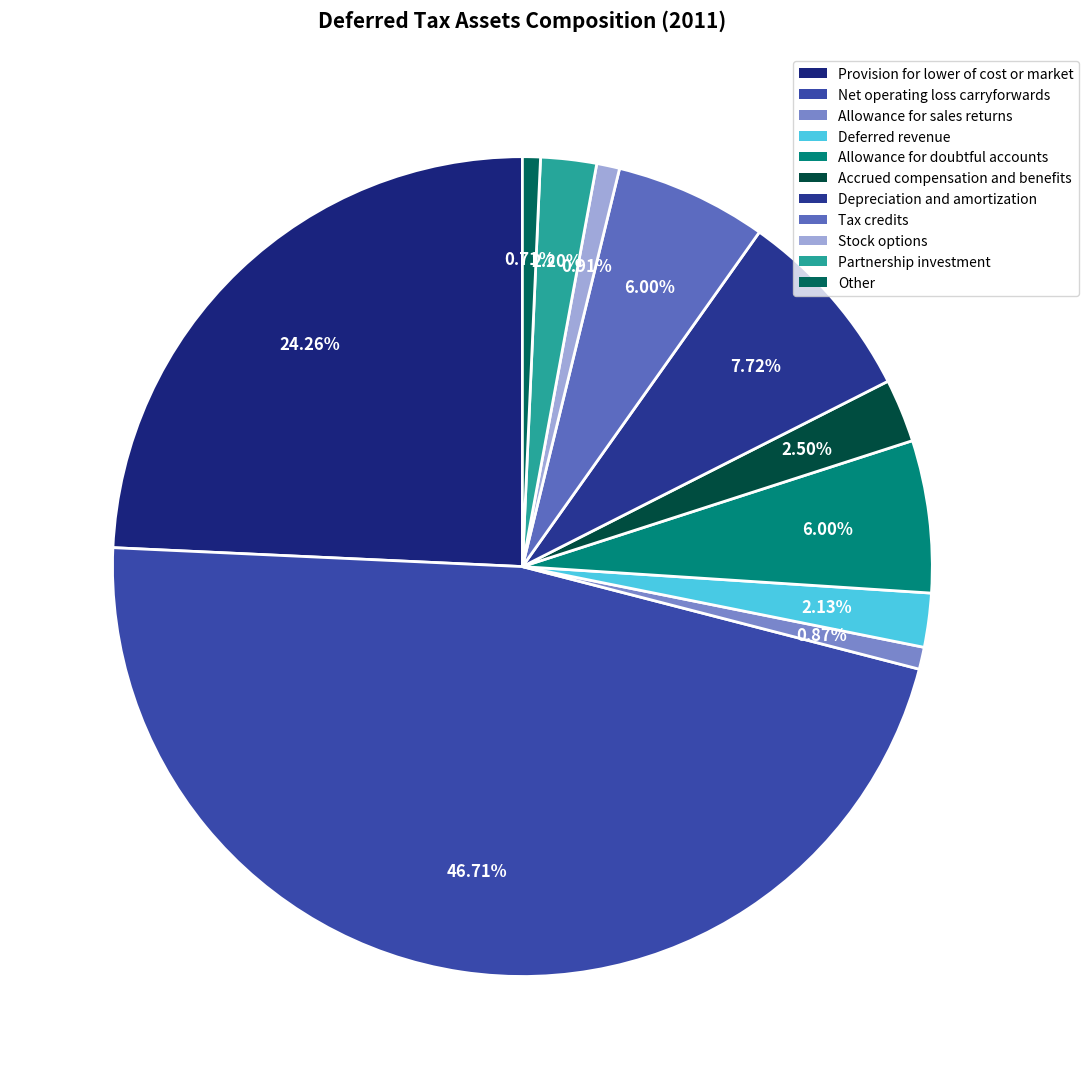

How much of the chart is everything except Depreciation and amortization?

92.3%